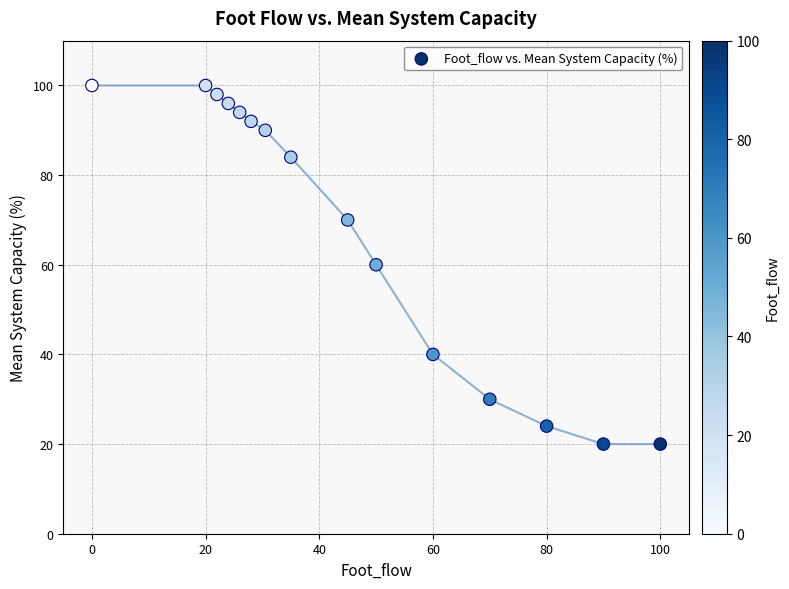

What is the range of Y values (max minus min)?

80